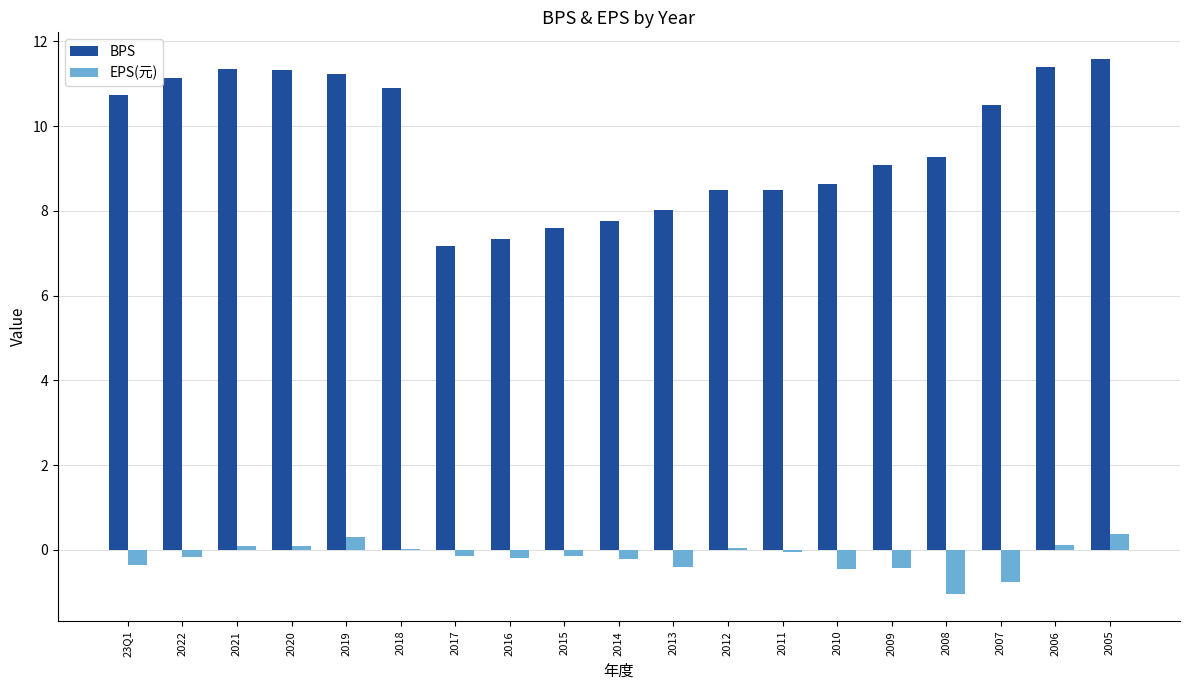

What is the sum of all EPS(元) values?

-3.3